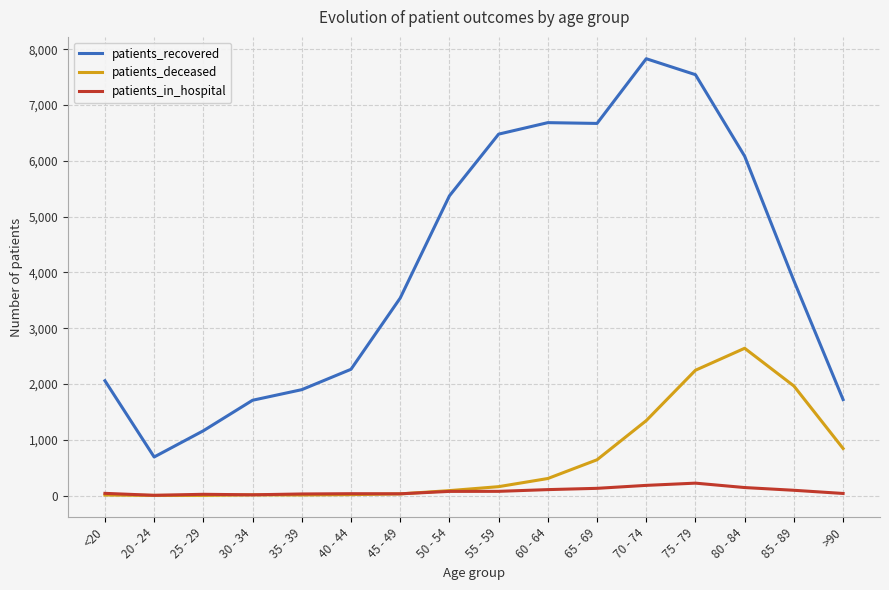

True or false: patients_recovered and patients_in_hospital cross at least once.

False